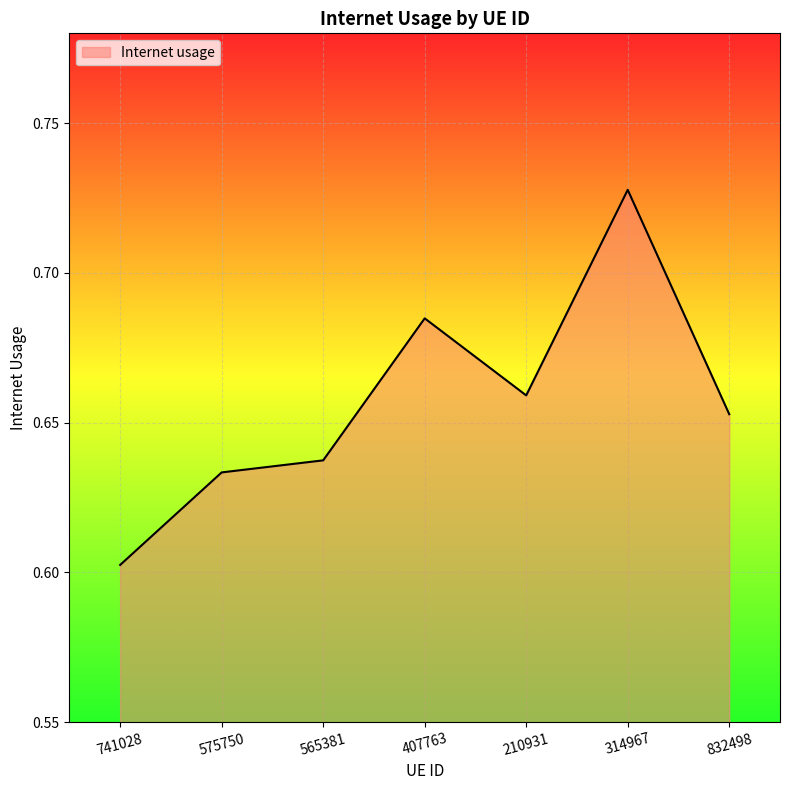

What position from the left is 575750?

2